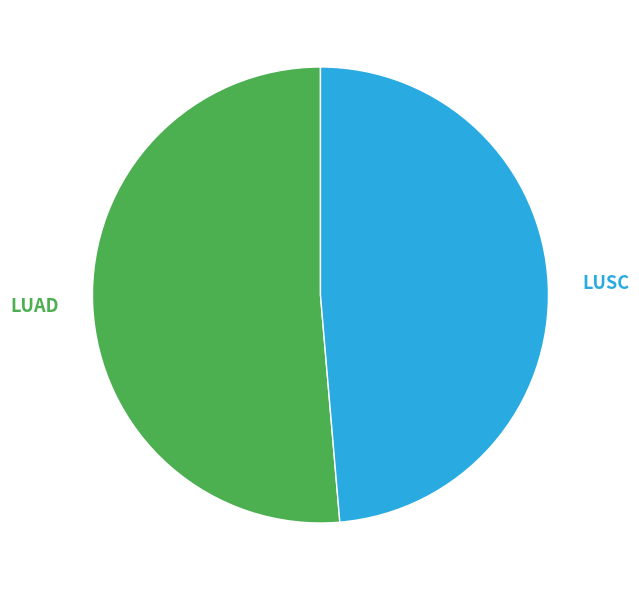

Between LUAD and LUSC, which is larger?

LUAD